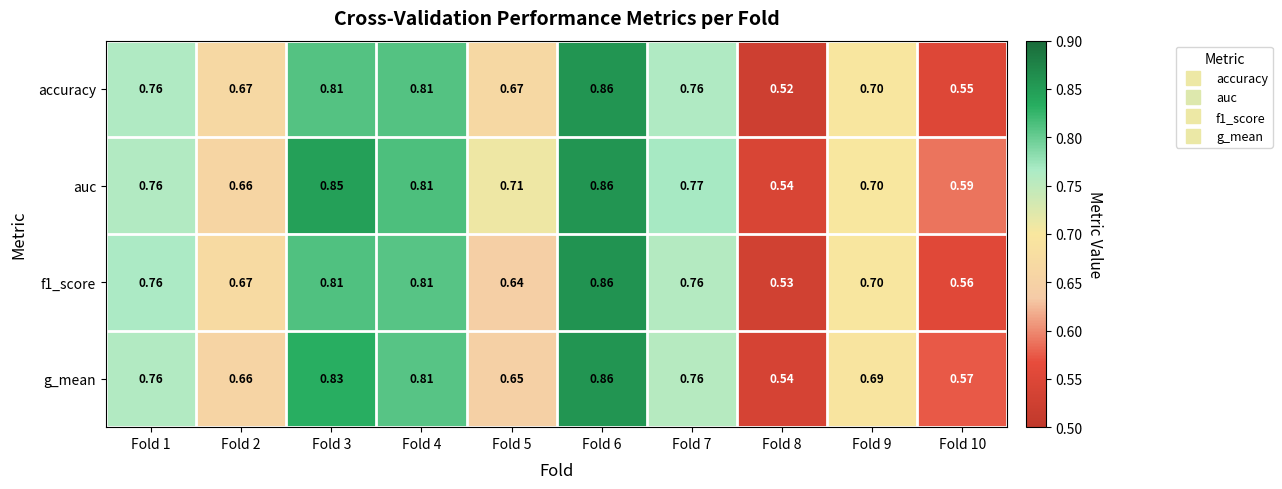

Which series has the largest total across all categories?

auc